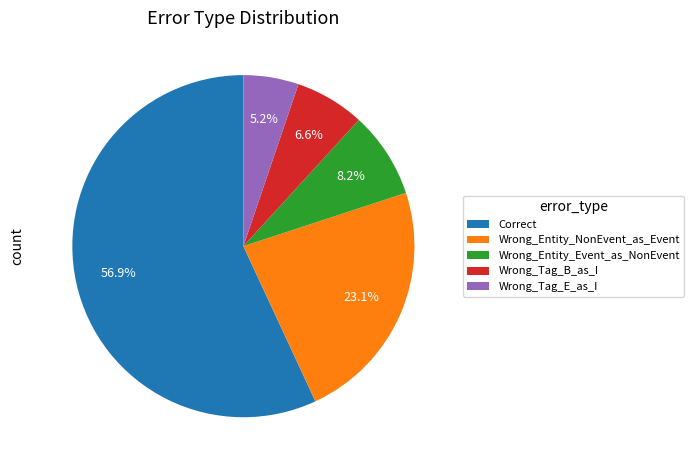

Between Wrong_Tag_E_as_I and Wrong_Entity_Event_as_NonEvent, which is larger?

Wrong_Entity_Event_as_NonEvent